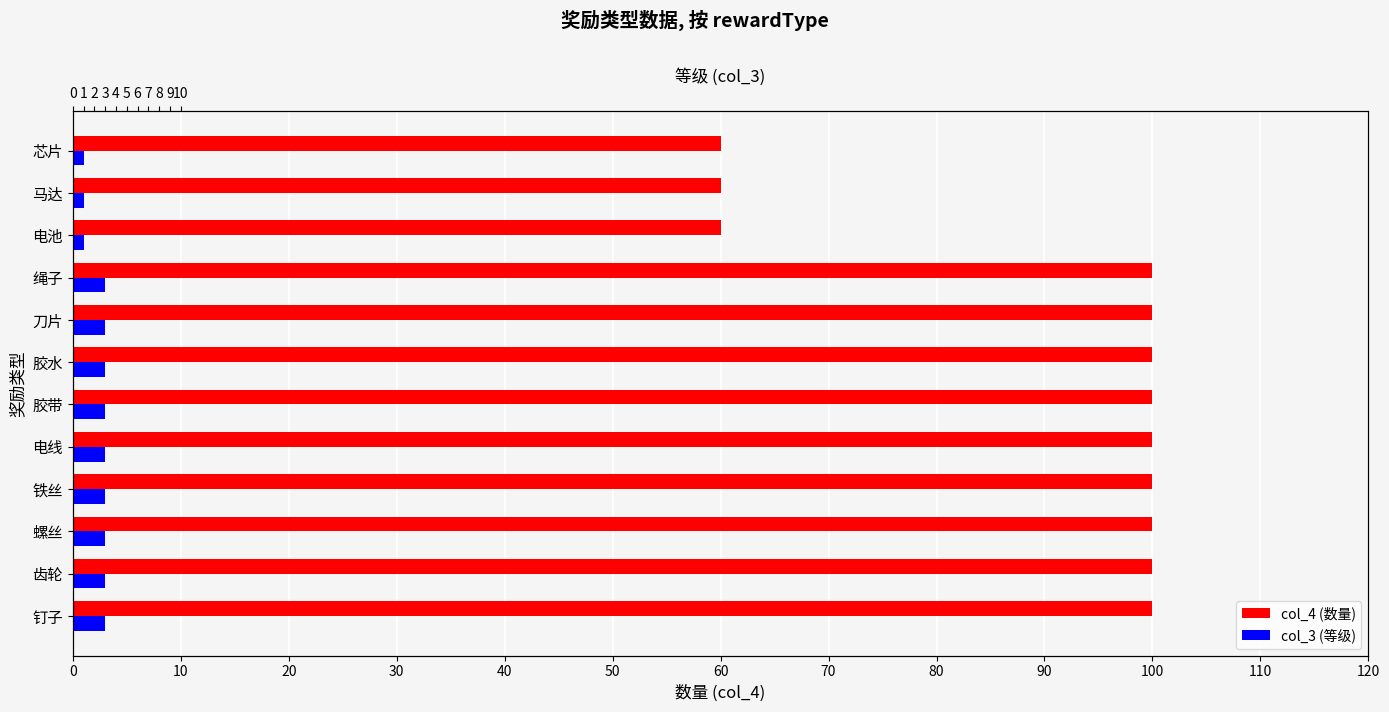

At how many categories does at least one series exceed 37?

12